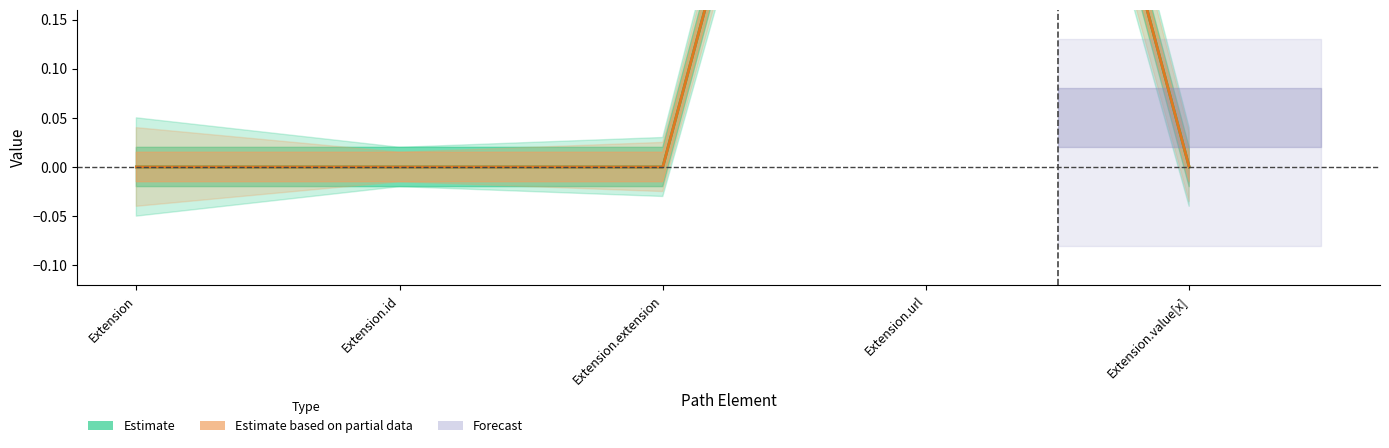

How many lines are shown in the chart?

2